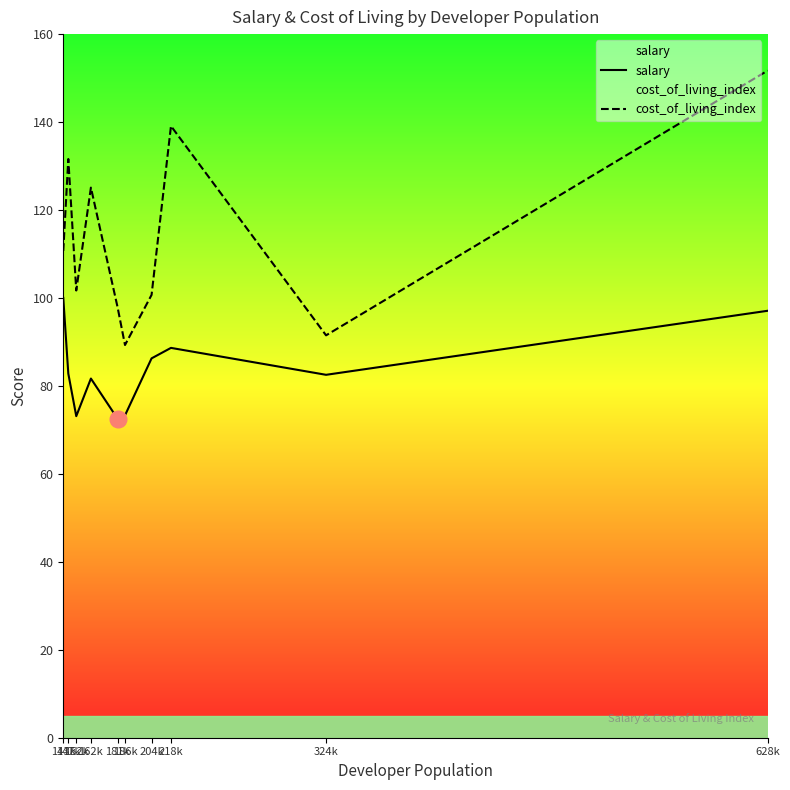

How many data points in salary are less than 82?

4